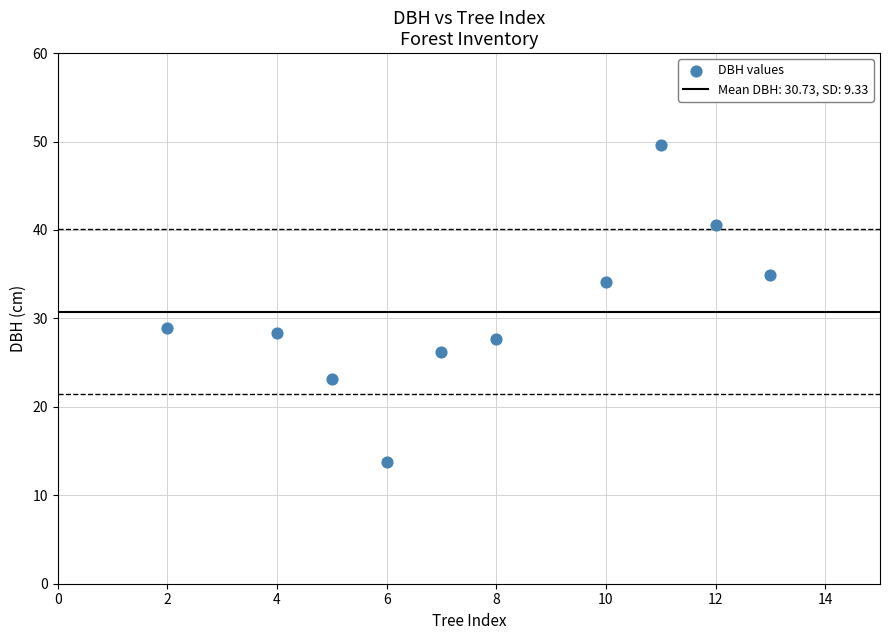

What is the average Y value?

30.7